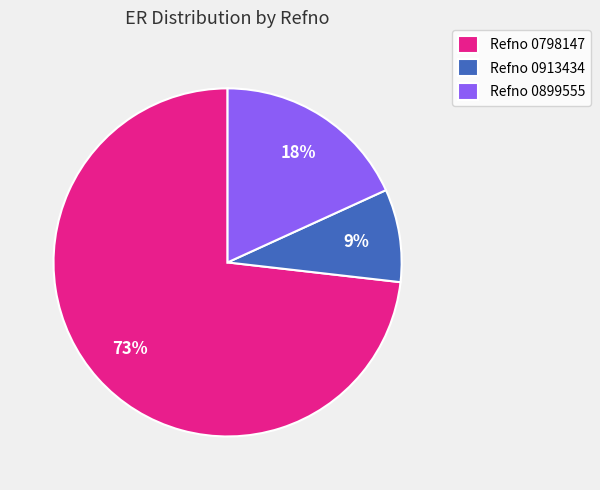

Is Refno 0798147 the majority of the pie?

Yes